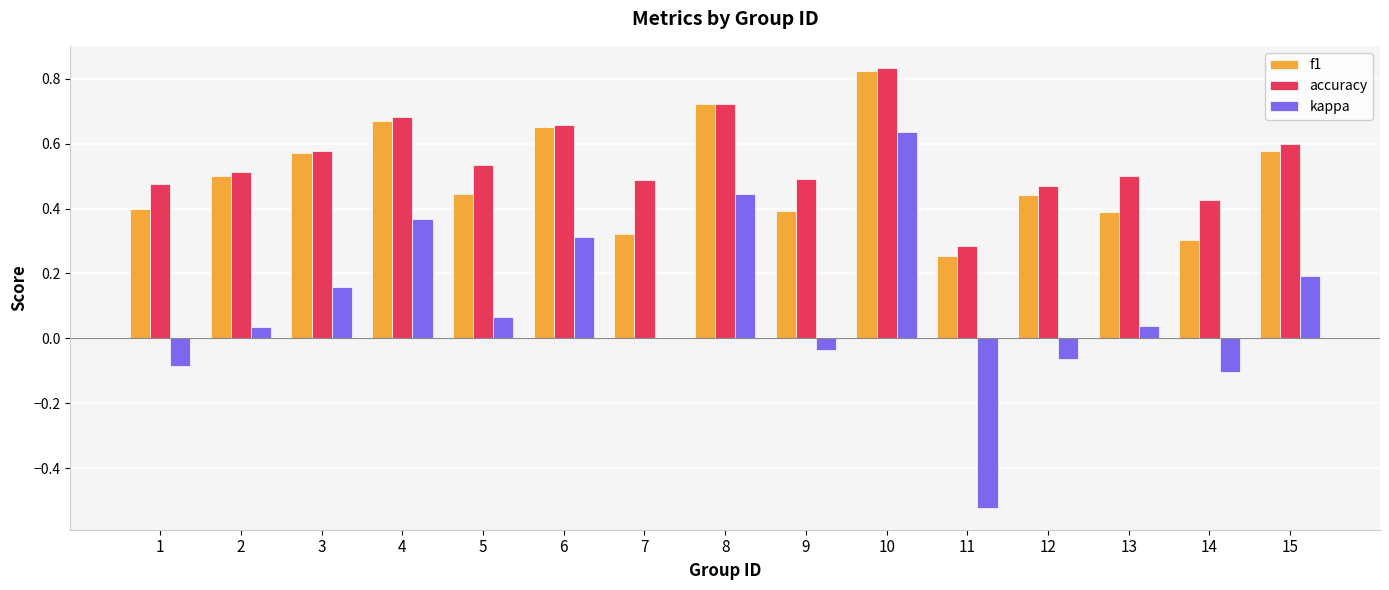

What are all the series names shown in the legend?

f1, accuracy, kappa